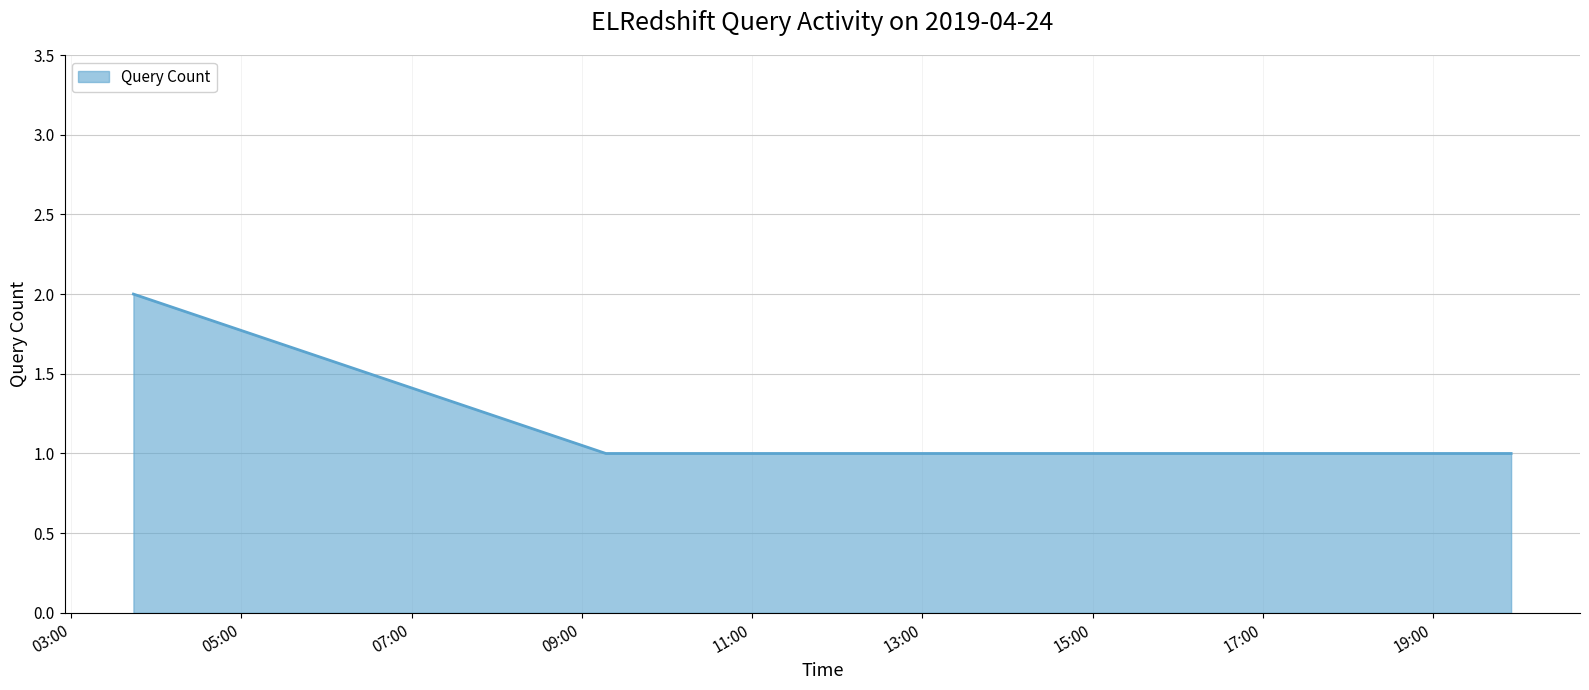

Count the values in the range 1 to 2.

5